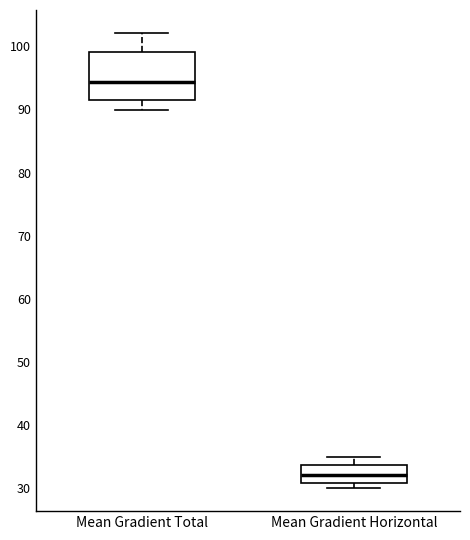

Where is the lower edge of the box for Mean Gradient Total on the y-axis? The values are not printed on the chart, so give them approximately, as read against the axis.

92